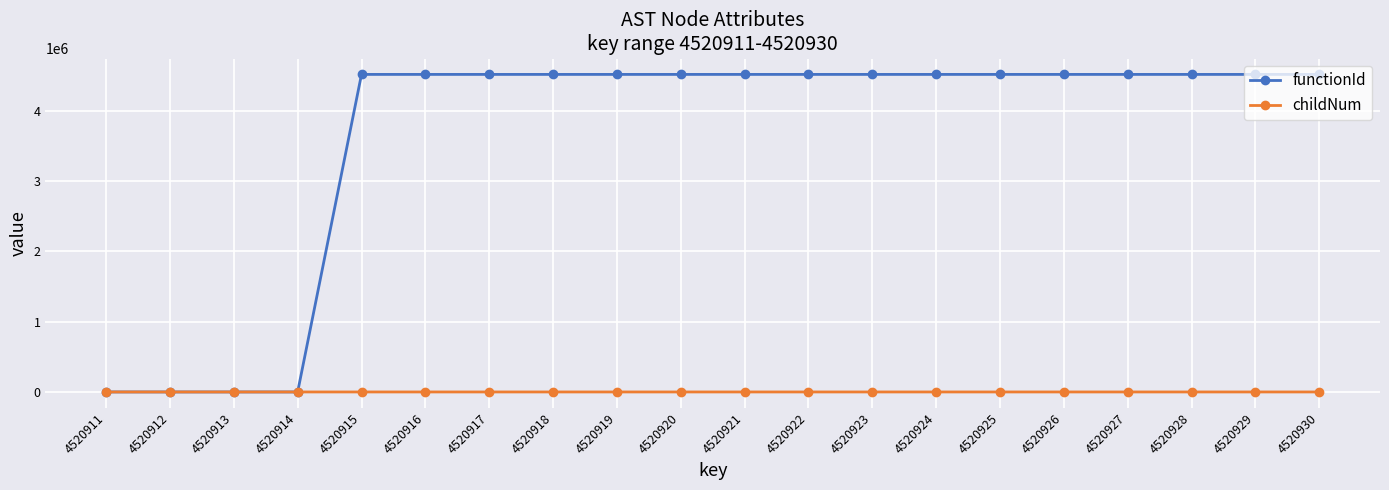

List the series in order of their peak value, highest first.

functionId, childNum